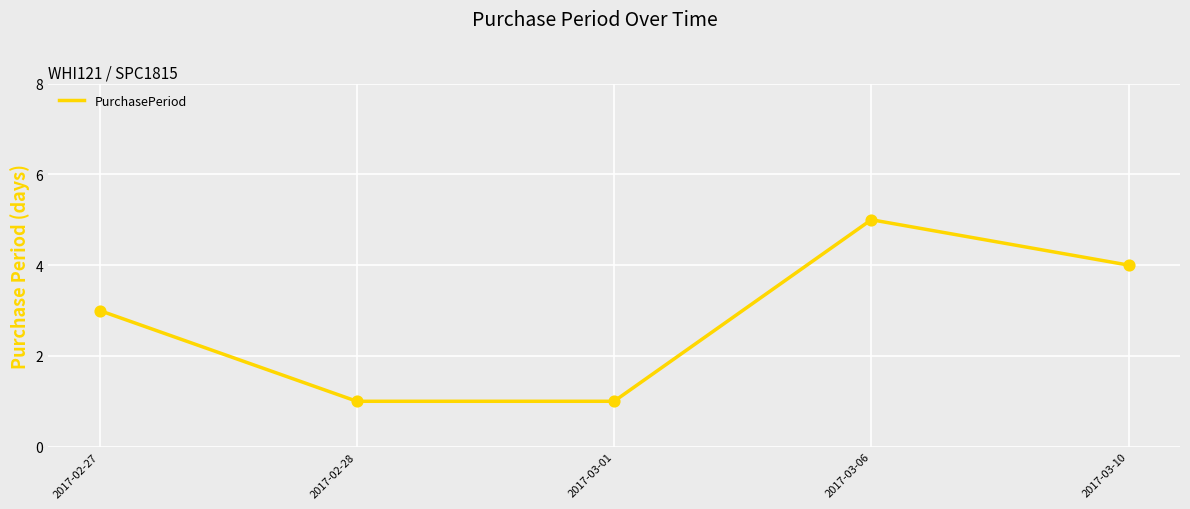

What is the ratio of the value at 2017-03-10 to the value at 2017-02-28?

4.0